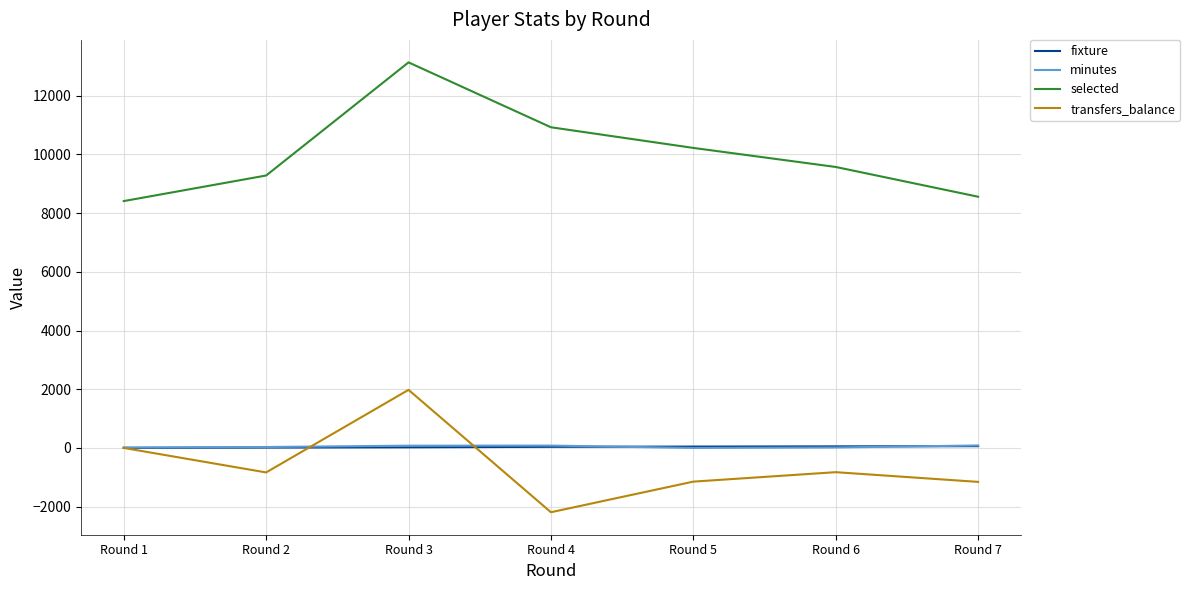

The transfers_balance series shows 0 at Round 1. True or false?

True